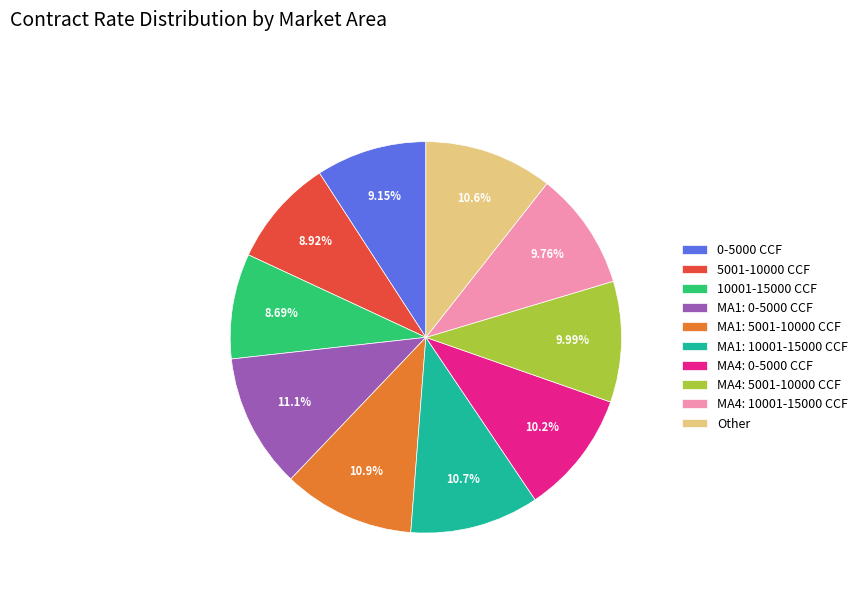

To the nearest percent, what is the average slice percentage?

10%